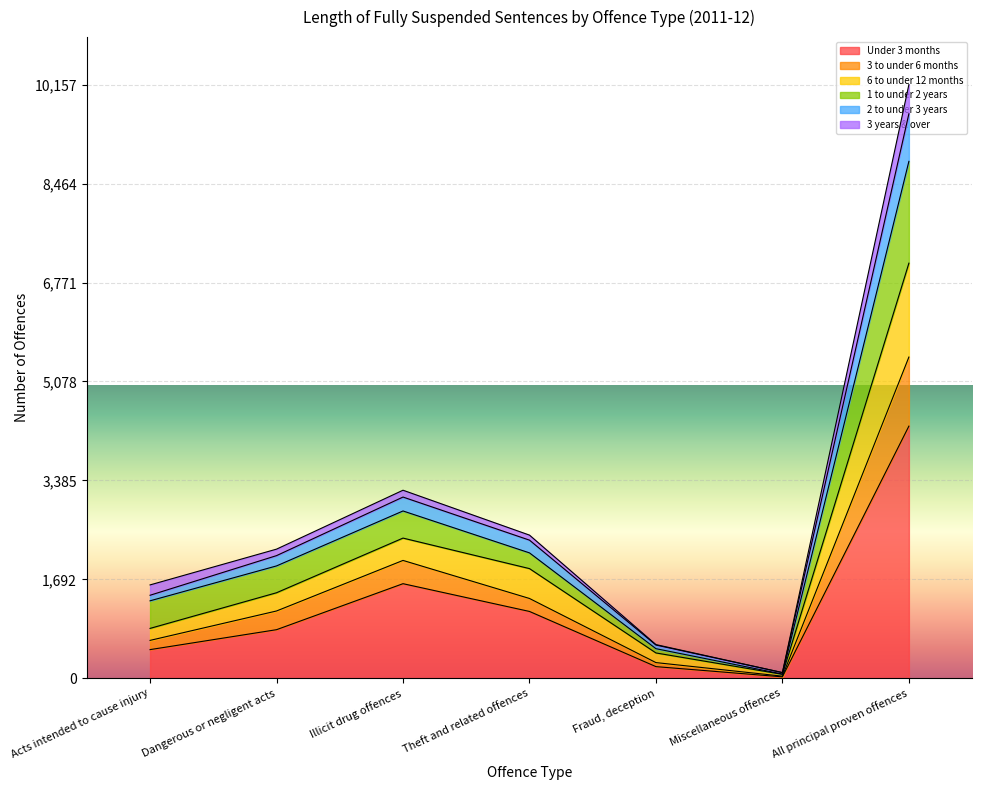

At which category is the sum across all series the highest?

All principal proven offences